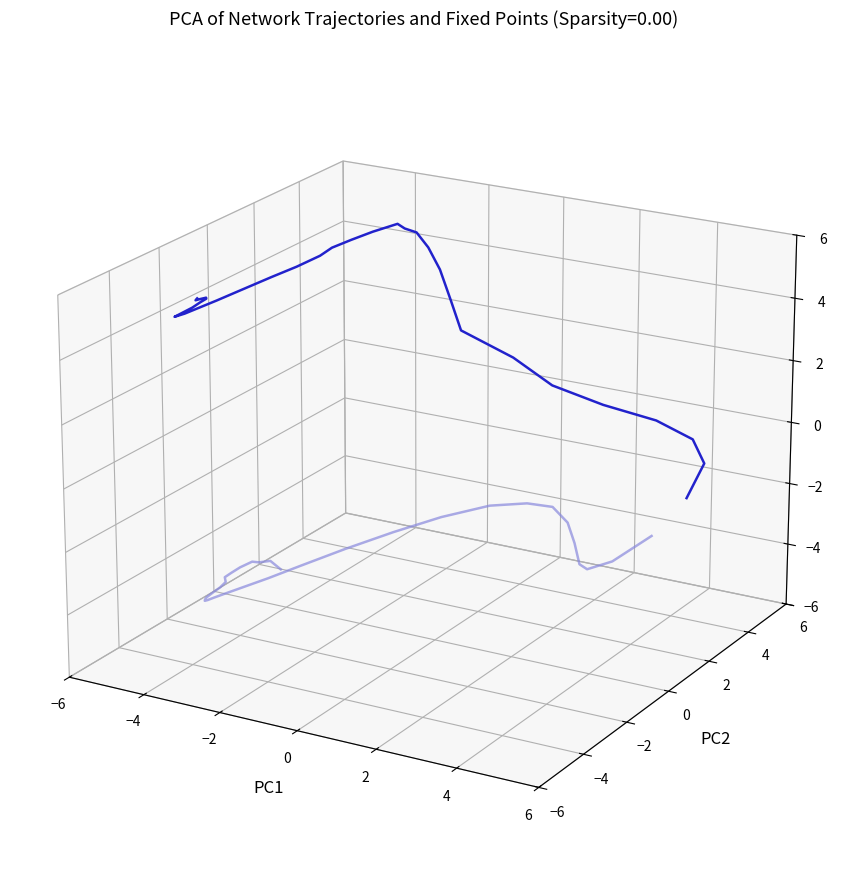

Which series has the largest total across all categories?

Trajectory 1